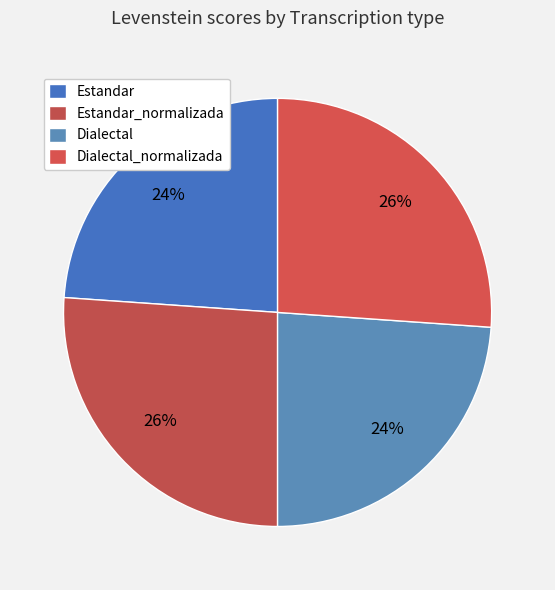

Which slice is the smallest?

Estandar